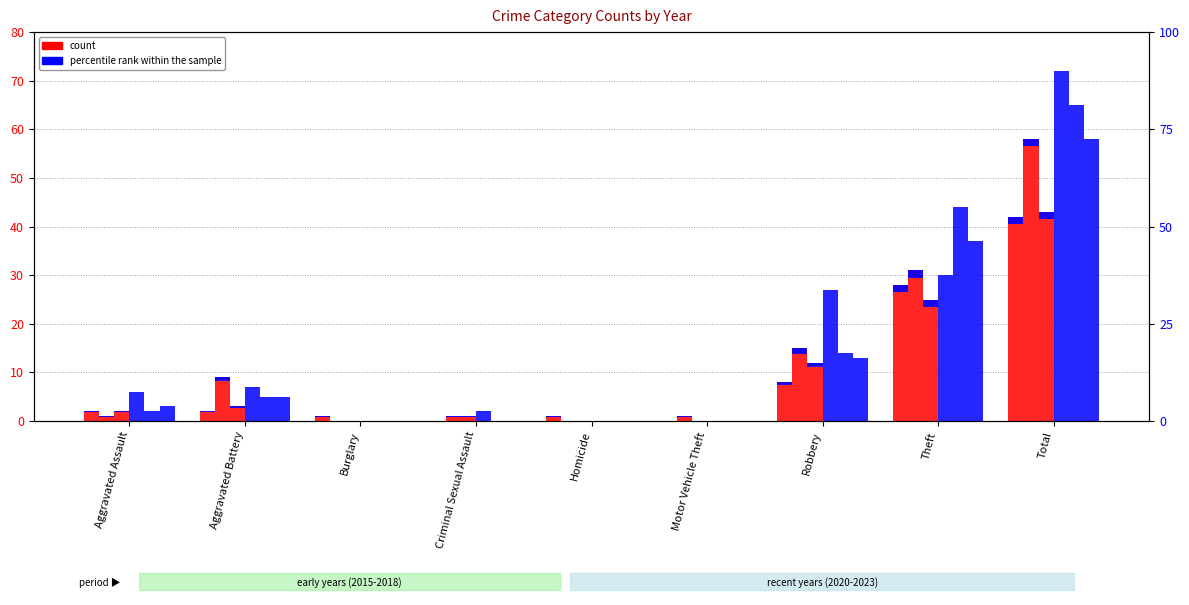

The 2017 series shows 28 at Theft. True or false?

True